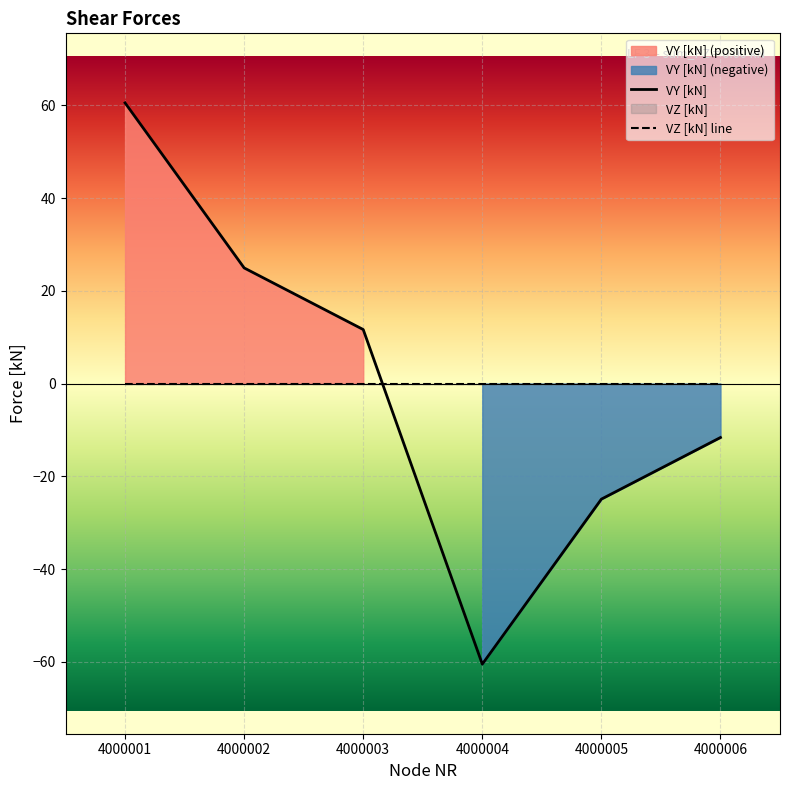

Is it true that the value at 4000005 is -38.2?

False